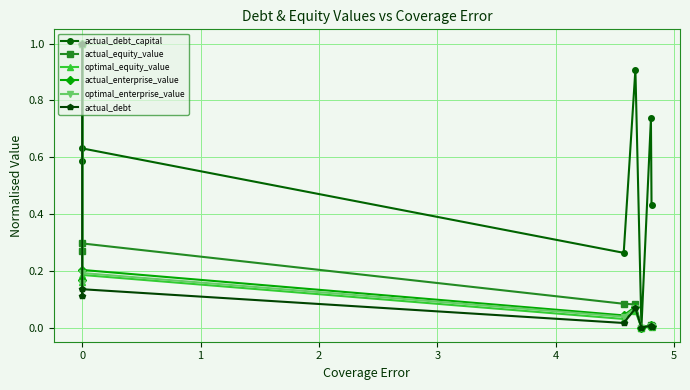

In optimal_equity_value, how many points are higher than both neighbors (excluding endpoints)?

3